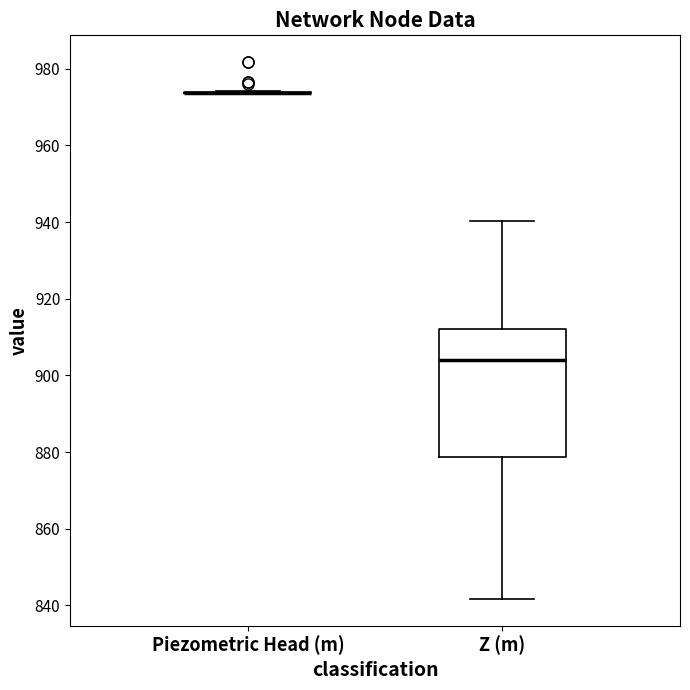

Reading left to right, transcribe this box plot: for each box, give where its median line is, the range the box spans, and where its two whiskers end, as read against the y-axis. The values are not printed on the chart, so give them approximately, as read against the axis.

Piezometric Head (m): box collapsed to a line at 974, whiskers 974 to 974
Z (m): median 904, box 878 to 912, whiskers 842 to 940